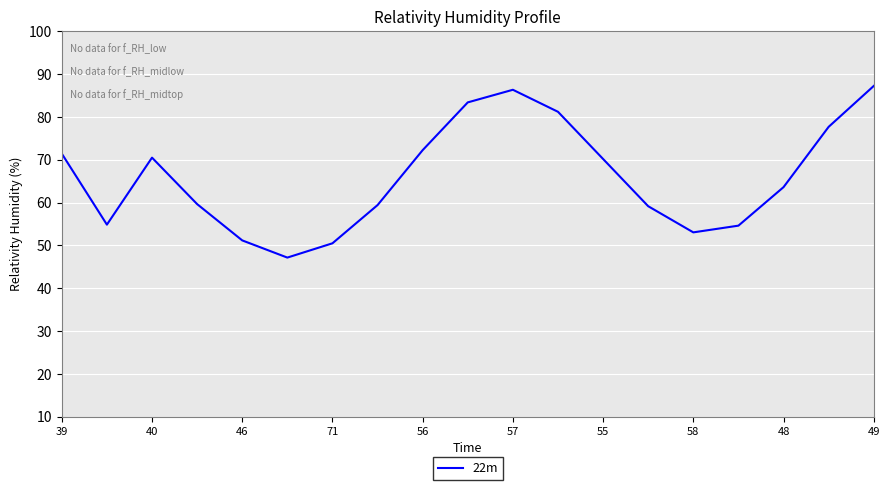

How many lines are shown in the chart?

1